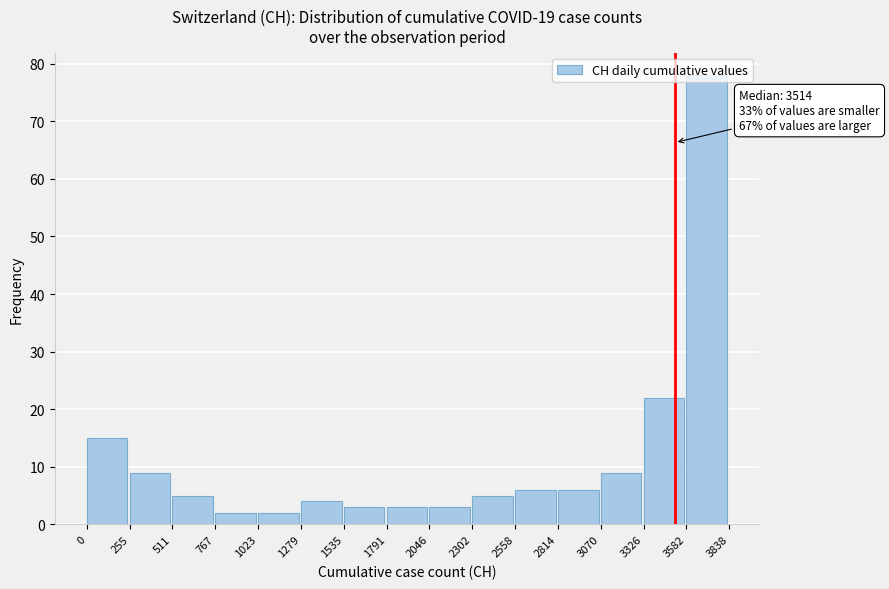

Which range on the x-axis has the tallest bar?

3582 to 3838